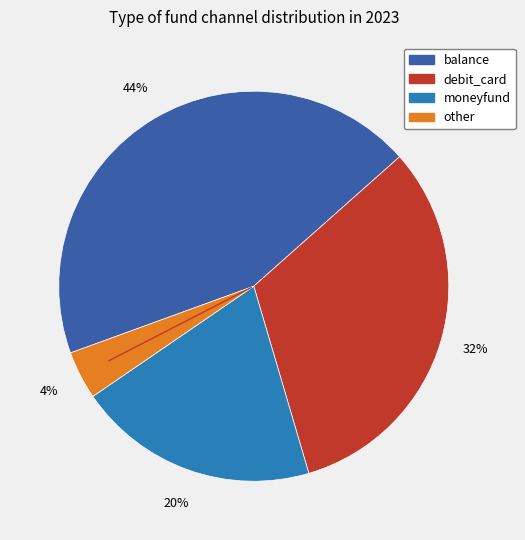

Which has a higher value, balance or moneyfund?

balance